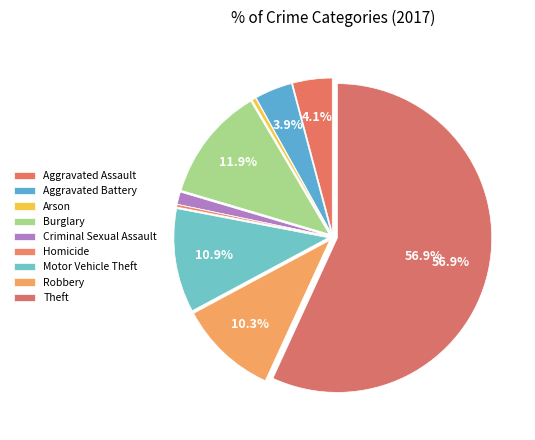

Which has a higher value, Aggravated Assault or Homicide?

Aggravated Assault